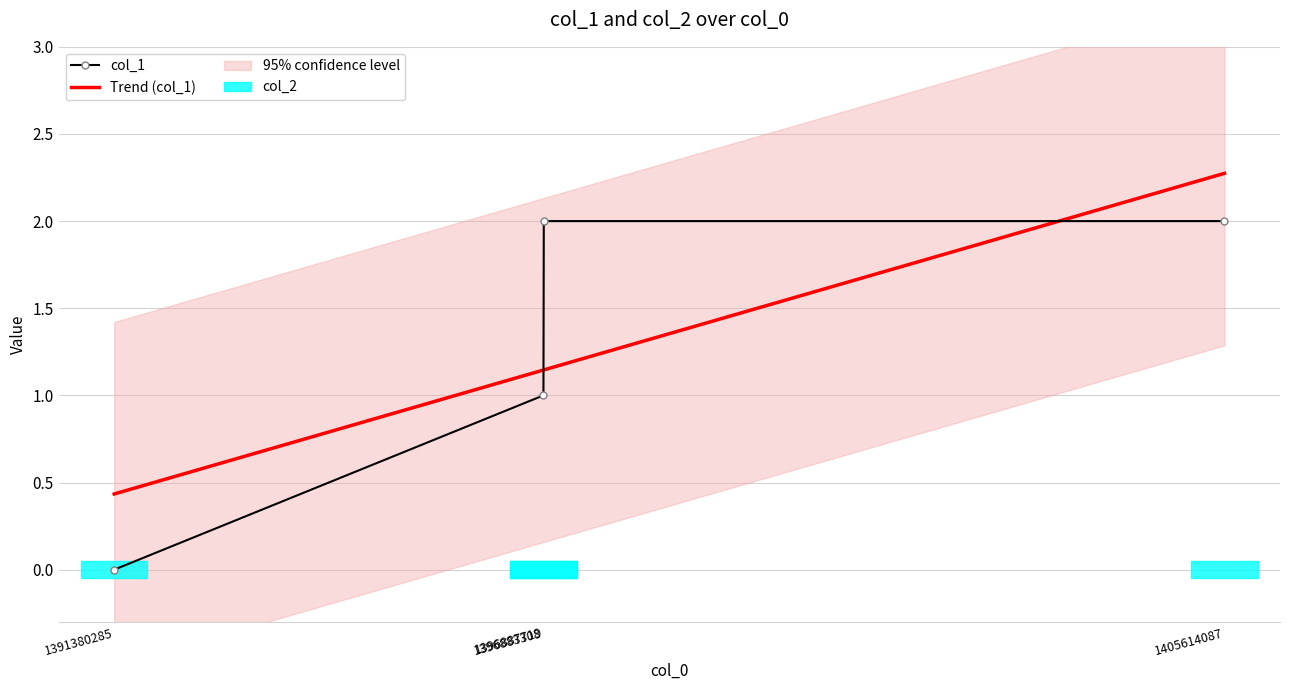

Reading right to left, transcribe all the data shown in this chart.

2	2	1	0